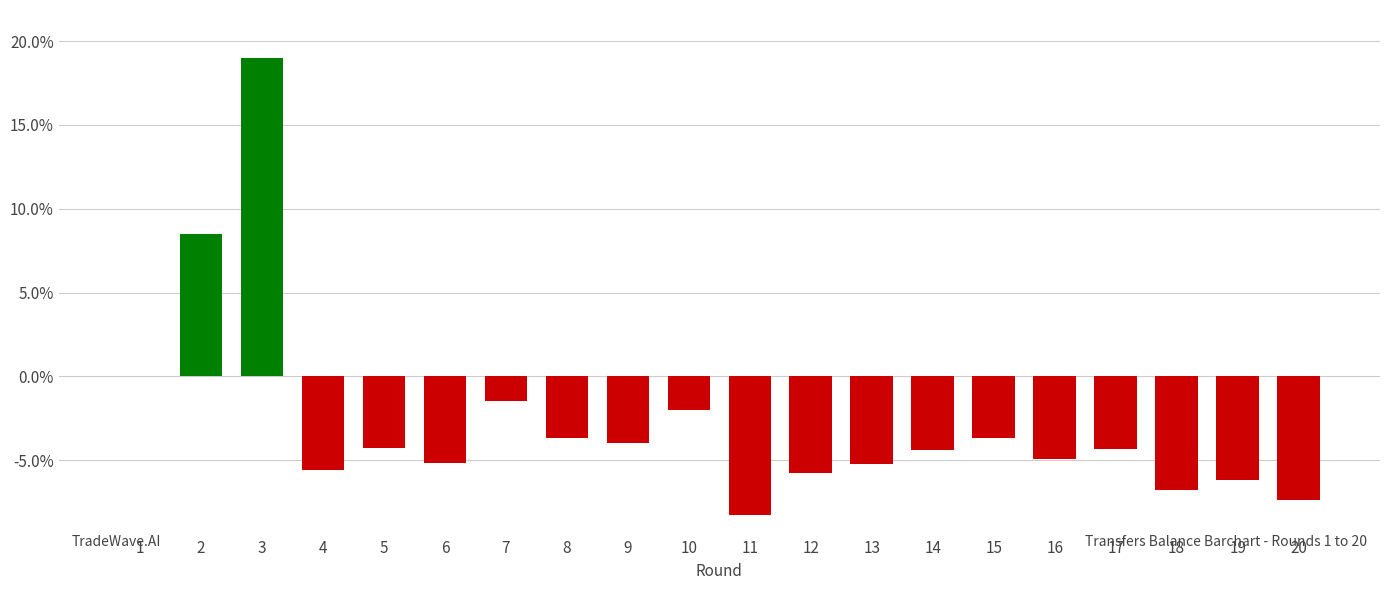

Which has a higher value, 18 or 14?

14